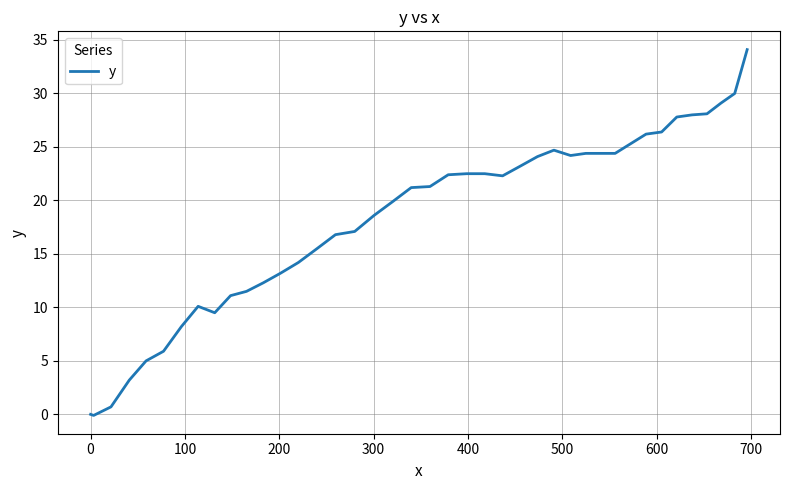

What is the difference between the maximum and minimum values?

34.2